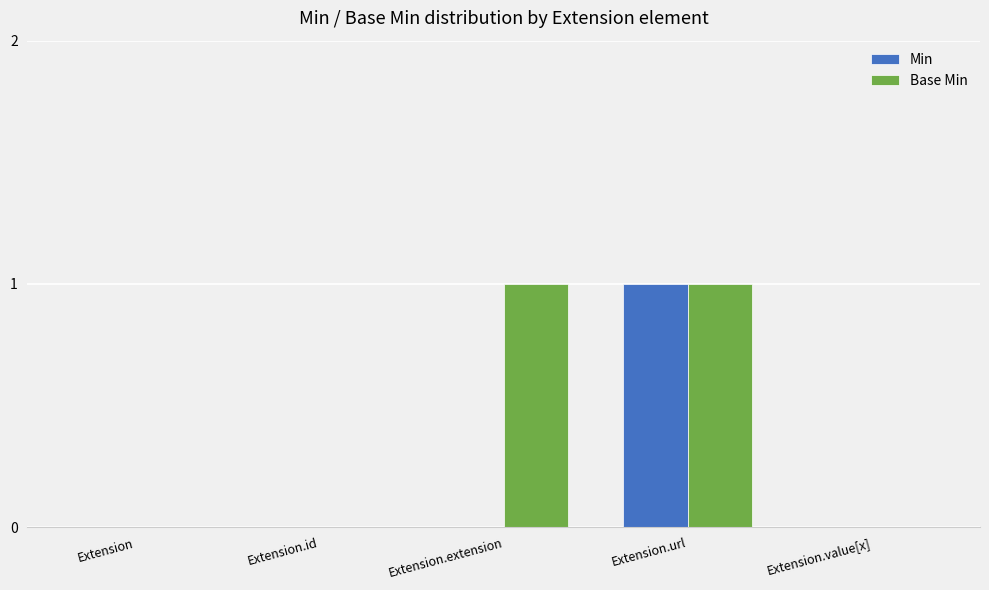

How many categories are shown in the chart?

5